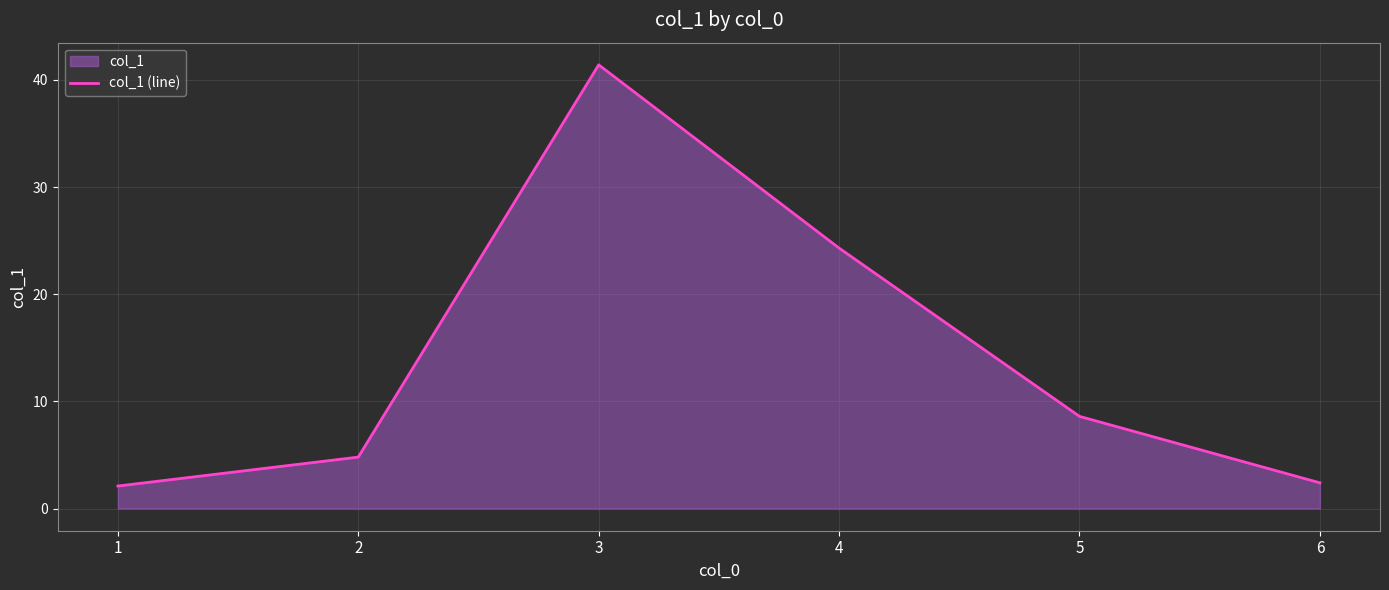

What is the value of the 6th point from the left?

2.4